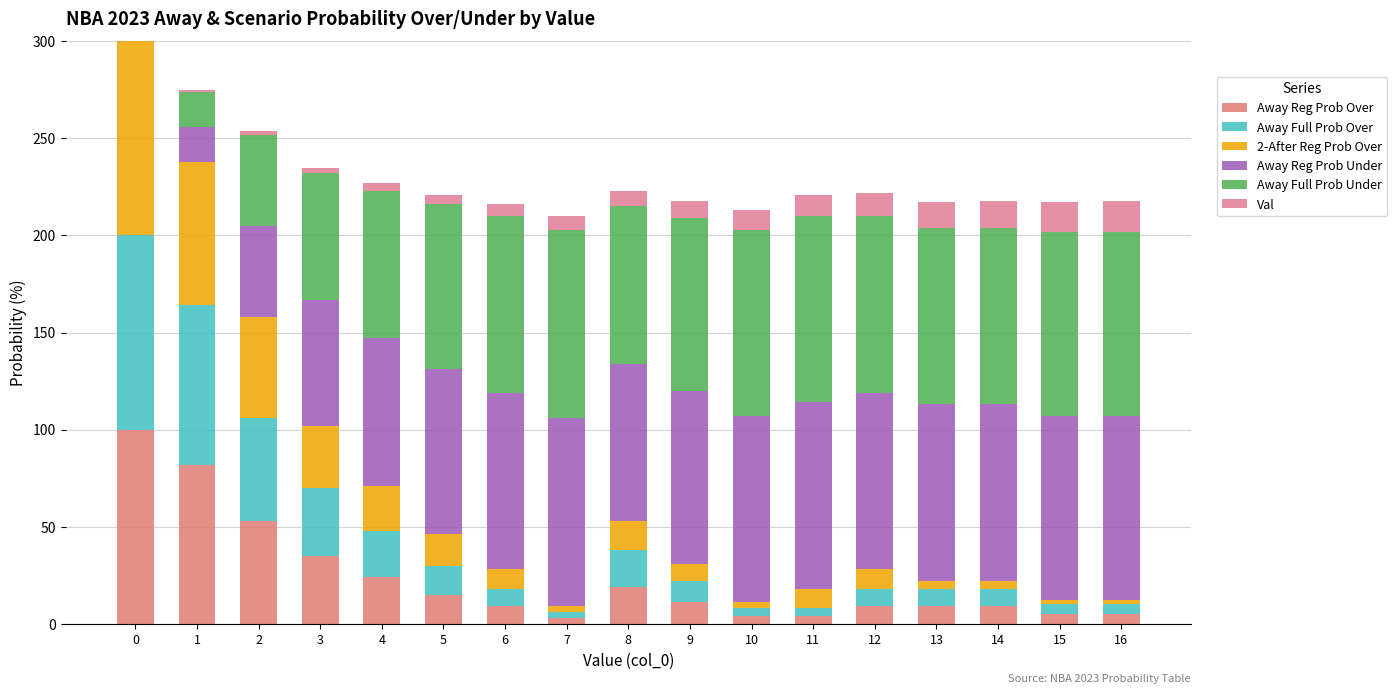

True or false: Away Full Prob Under has a value of 91 at 12.

True